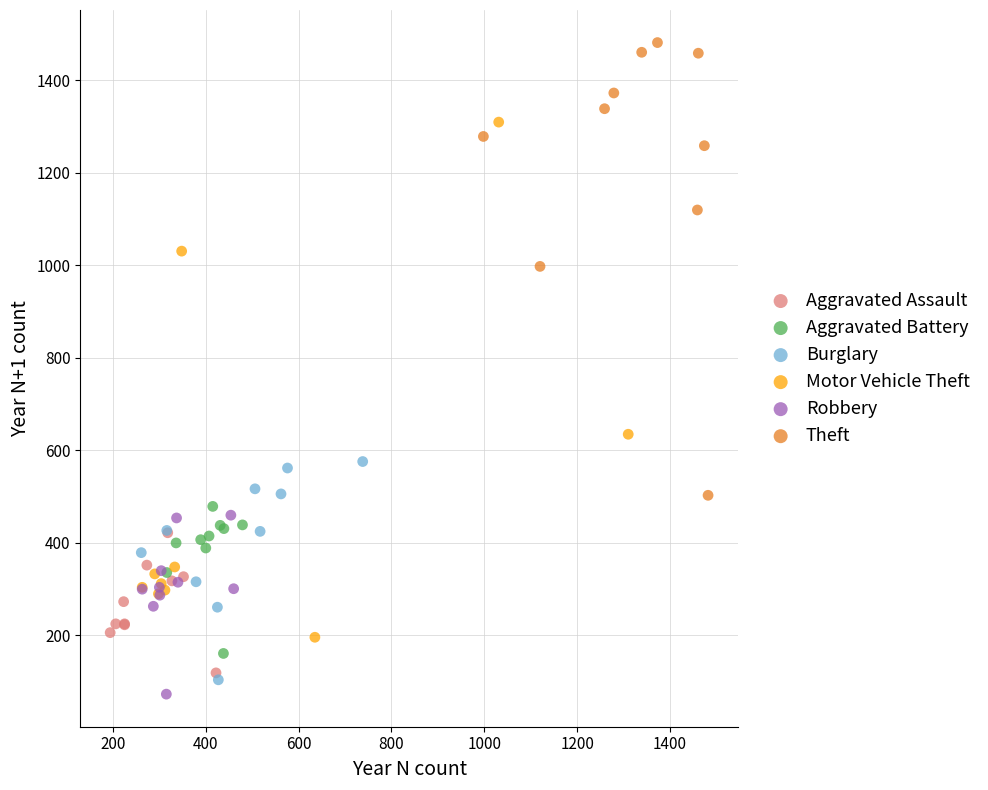

Which series has the widest spread of Y values?

Motor Vehicle Theft